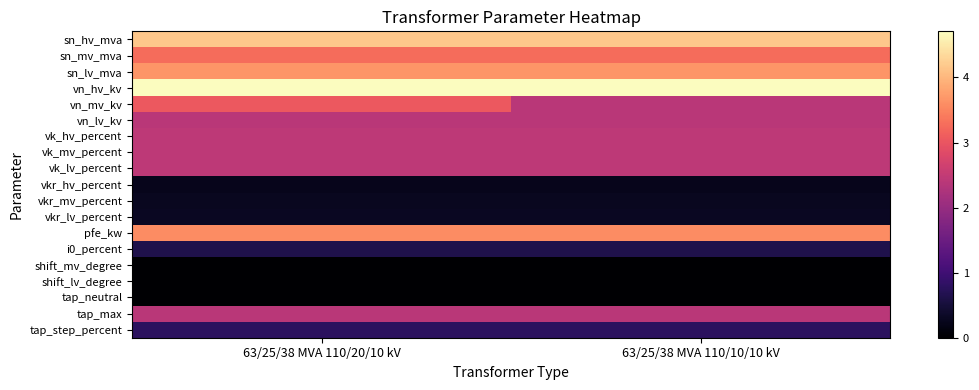

Reading left to right, what are all the values shown in this chart?

sn_hv_mva: 63/25/38 MVA 110/20/10 kV=4.2	63/25/38 MVA 110/10/10 kV=4.2
sn_mv_mva: 63/25/38 MVA 110/20/10 kV=3.3	63/25/38 MVA 110/10/10 kV=3.3
sn_lv_mva: 63/25/38 MVA 110/20/10 kV=3.7	63/25/38 MVA 110/10/10 kV=3.7
vn_hv_kv: 63/25/38 MVA 110/20/10 kV=4.7	63/25/38 MVA 110/10/10 kV=4.7
vn_mv_kv: 63/25/38 MVA 110/20/10 kV=3.0	63/25/38 MVA 110/10/10 kV=2.4
vn_lv_kv: 63/25/38 MVA 110/20/10 kV=2.4	63/25/38 MVA 110/10/10 kV=2.4
vk_hv_percent: 63/25/38 MVA 110/20/10 kV=2.4	63/25/38 MVA 110/10/10 kV=2.4
vk_mv_percent: 63/25/38 MVA 110/20/10 kV=2.4	63/25/38 MVA 110/10/10 kV=2.4
vk_lv_percent: 63/25/38 MVA 110/20/10 kV=2.4	63/25/38 MVA 110/10/10 kV=2.4
vkr_hv_percent: 63/25/38 MVA 110/20/10 kV=0.2	63/25/38 MVA 110/10/10 kV=0.2
vkr_mv_percent: 63/25/38 MVA 110/20/10 kV=0.3	63/25/38 MVA 110/10/10 kV=0.3
vkr_lv_percent: 63/25/38 MVA 110/20/10 kV=0.3	63/25/38 MVA 110/10/10 kV=0.3
pfe_kw: 63/25/38 MVA 110/20/10 kV=3.6	63/25/38 MVA 110/10/10 kV=3.6
i0_percent: 63/25/38 MVA 110/20/10 kV=0.6	63/25/38 MVA 110/10/10 kV=0.6
shift_mv_degree: 63/25/38 MVA 110/20/10 kV=0.0	63/25/38 MVA 110/10/10 kV=0.0
shift_lv_degree: 63/25/38 MVA 110/20/10 kV=0.0	63/25/38 MVA 110/10/10 kV=0.0
tap_neutral: 63/25/38 MVA 110/20/10 kV=0.0	63/25/38 MVA 110/10/10 kV=0.0
tap_max: 63/25/38 MVA 110/20/10 kV=2.4	63/25/38 MVA 110/10/10 kV=2.4
tap_step_percent: 63/25/38 MVA 110/20/10 kV=0.8	63/25/38 MVA 110/10/10 kV=0.8